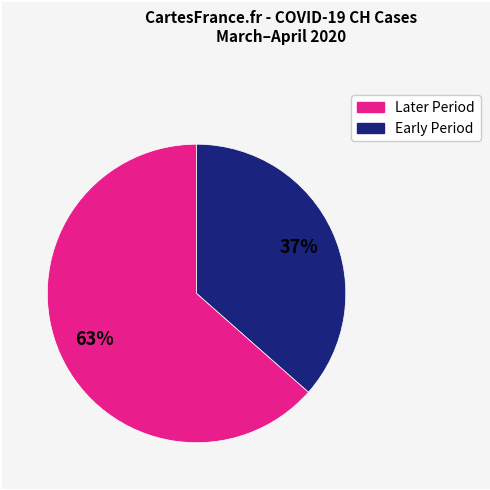

To the nearest percent, what is the average slice percentage?

50%